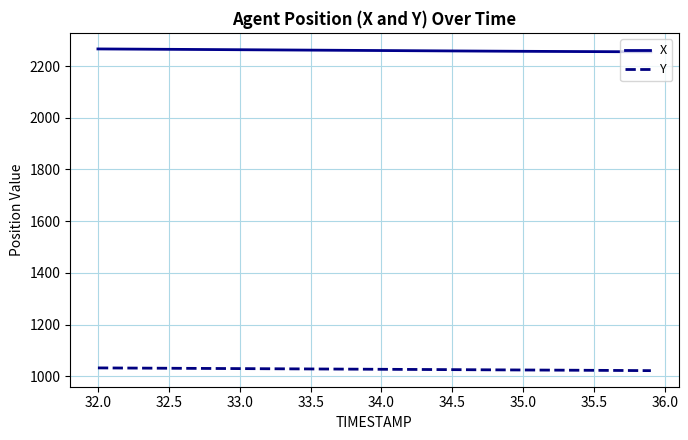

How many lines are shown in the chart?

2